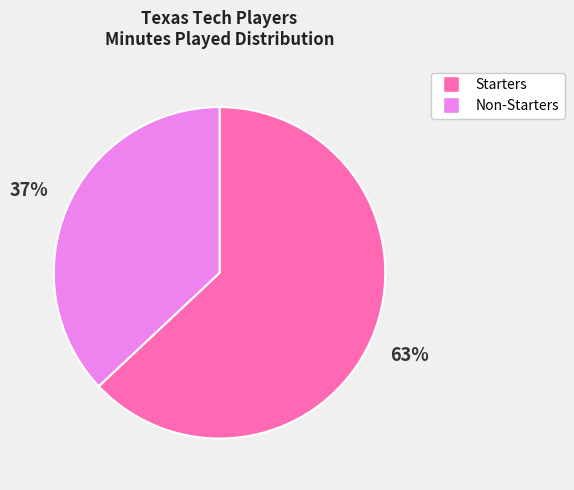

How many slices are in this pie chart?

2